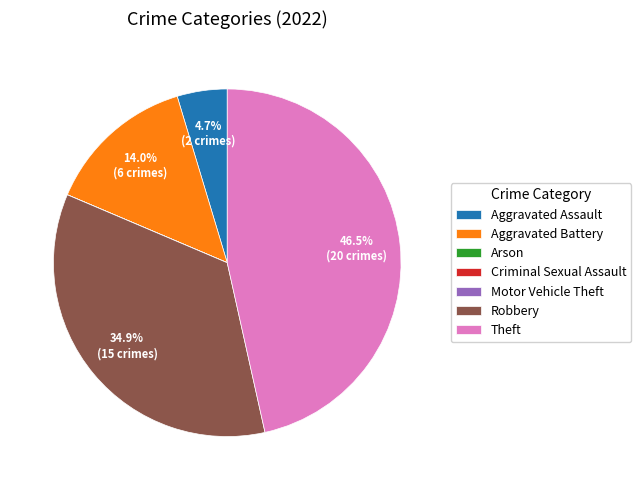

Is the sum of Theft and Aggravated Assault greater than half?

Yes